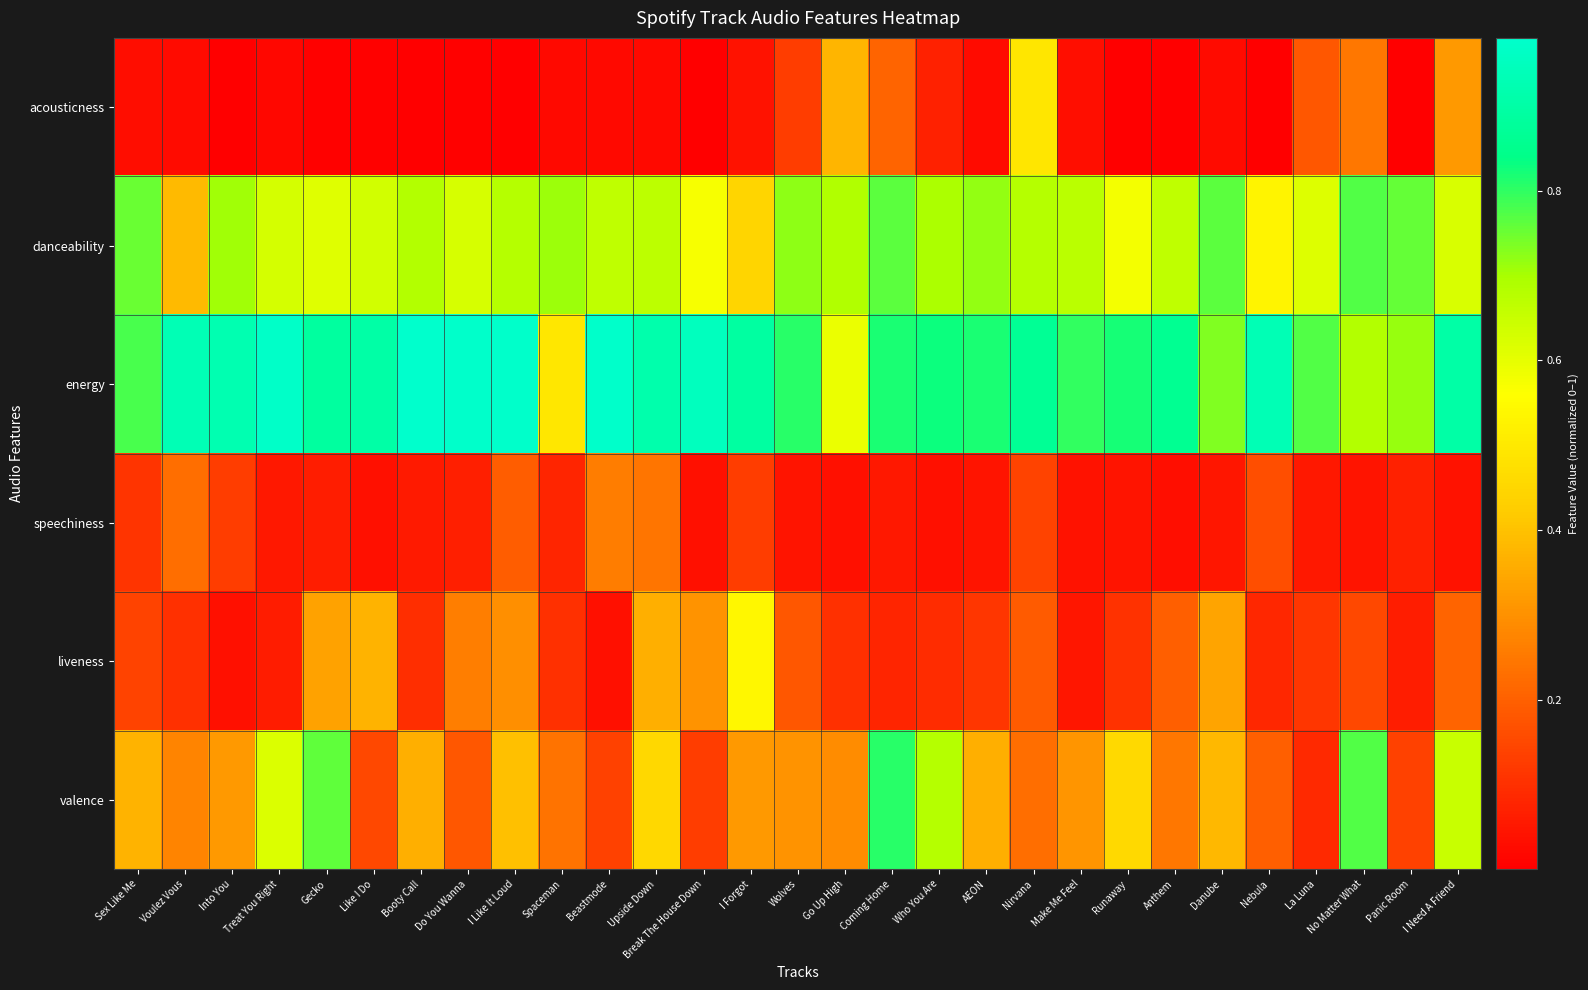

At how many categories does at least one series exceed 0?

29